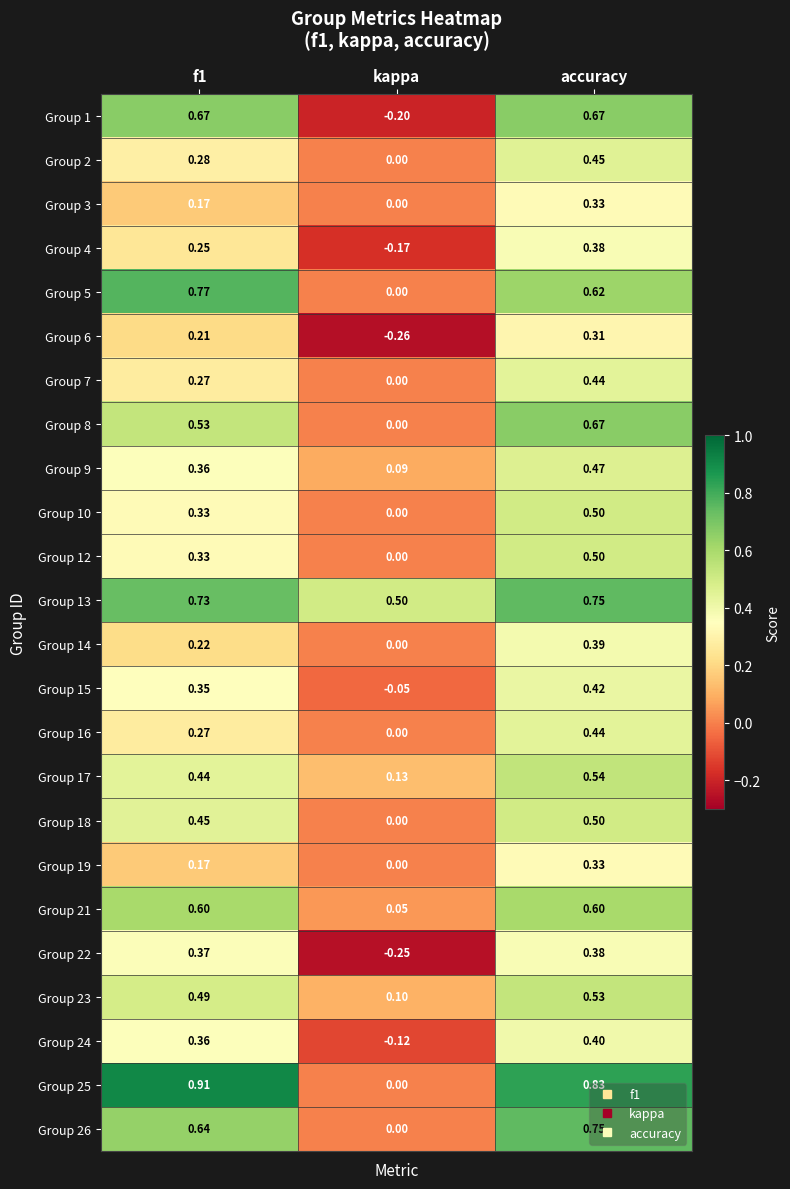

At which label does Group 23 reach its peak?

accuracy